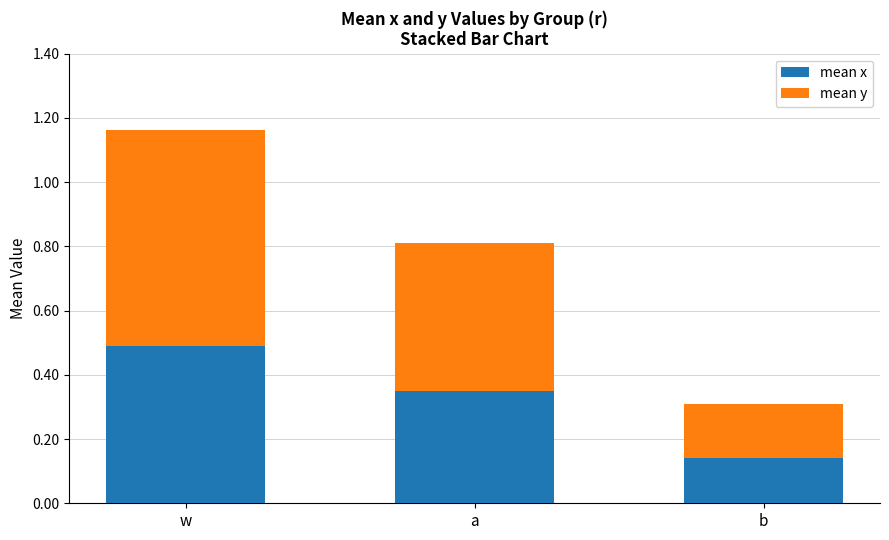

What is the total value across all series at w?

1.2